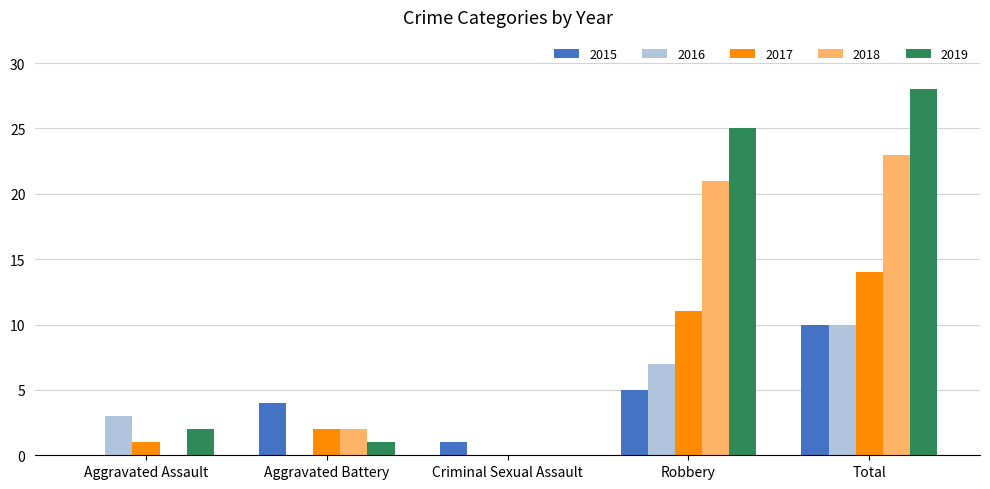

The value of 2017 at Criminal Sexual Assault is 0. True or false?

True